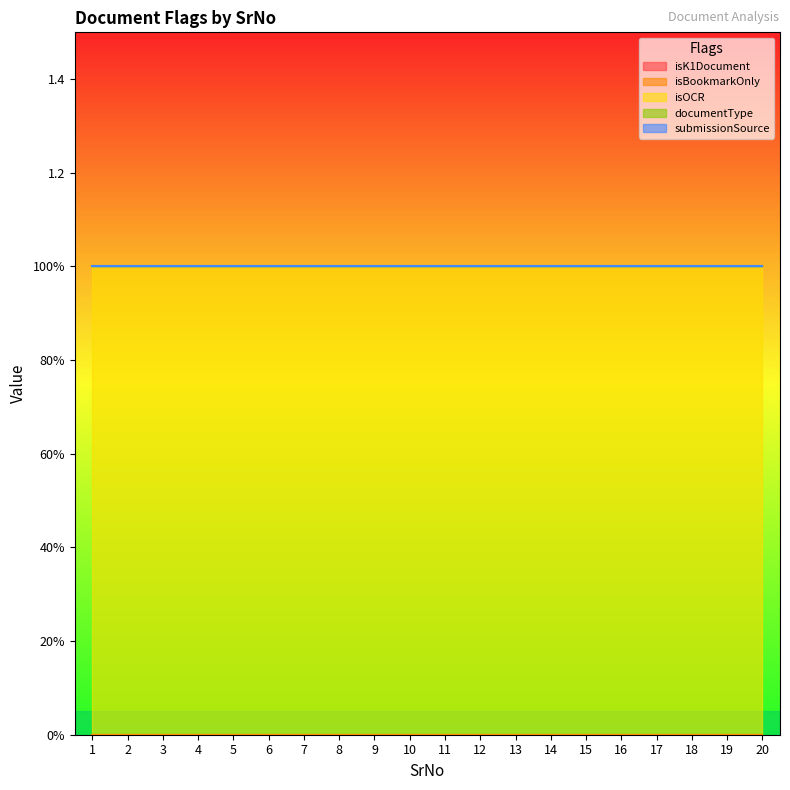

True or false: submissionSource has more than 1 points higher than both neighbors.

False